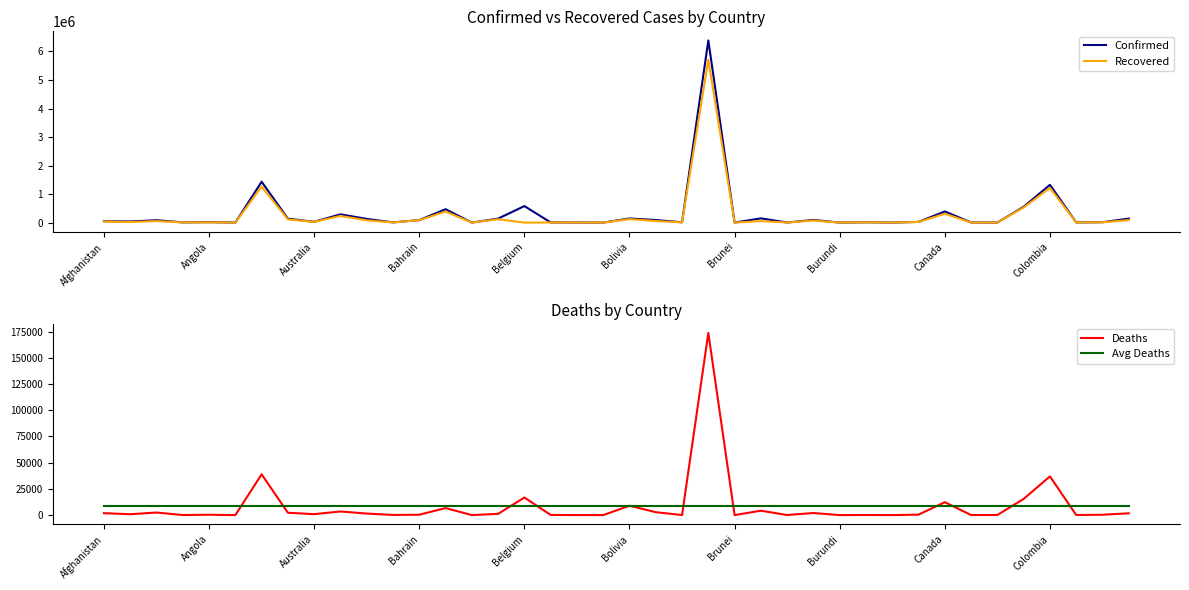

How many lines are shown in the chart?

4